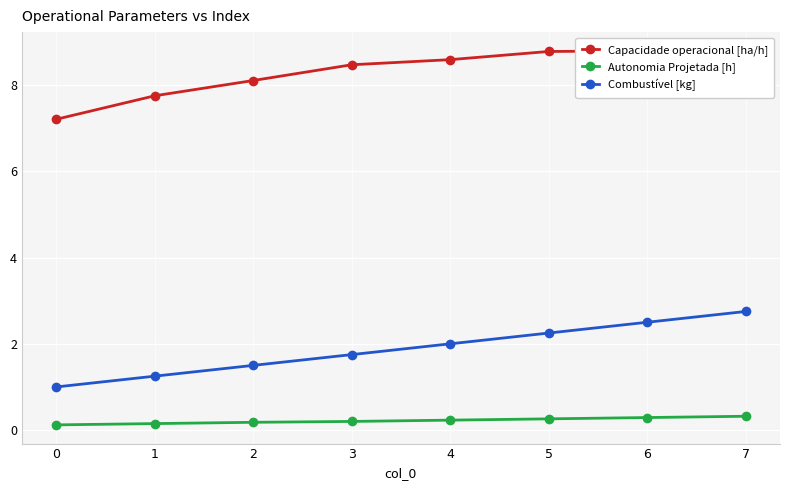

Is it true that Autonomia Projetada [h] equals 0.3 at 3?

False